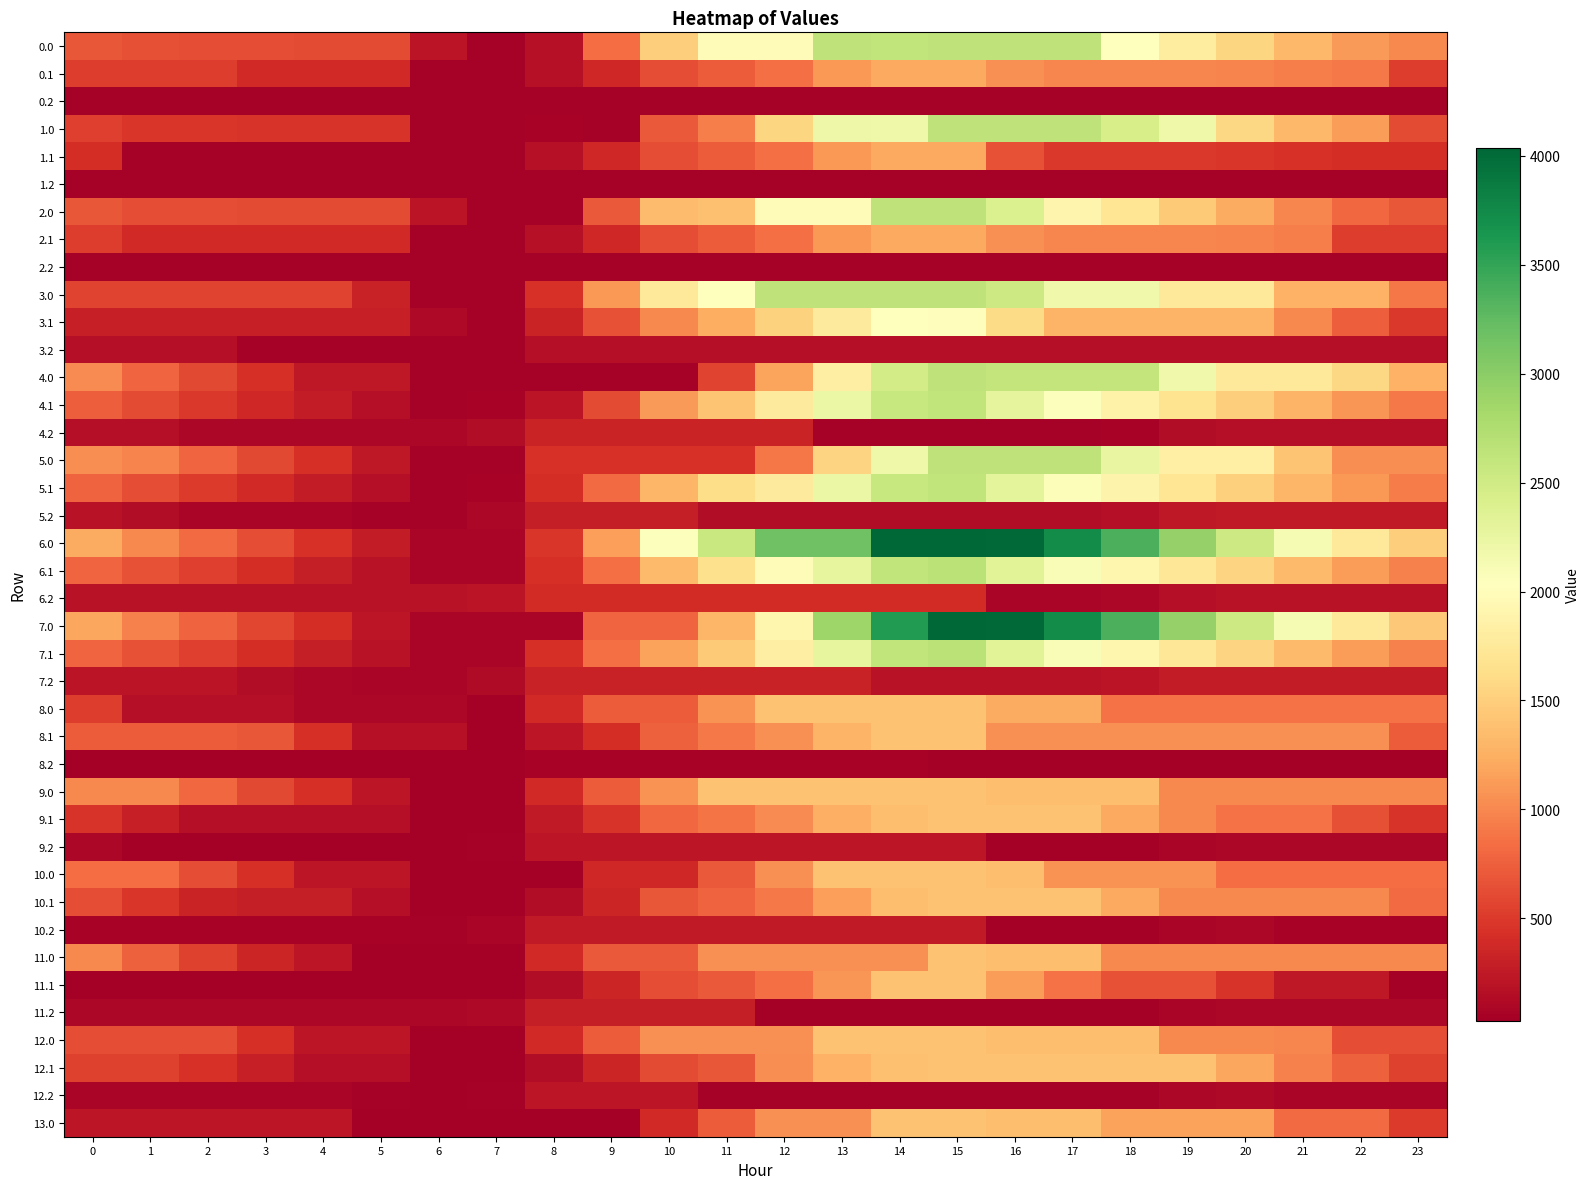

How many data points does each series have?

24